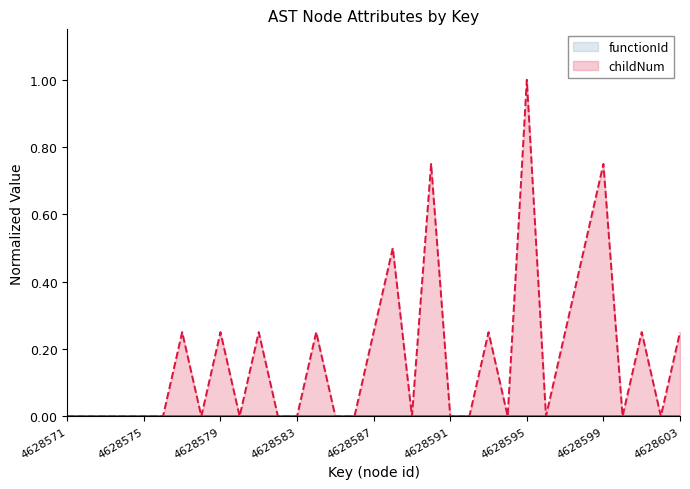

What is the average value?

0.2